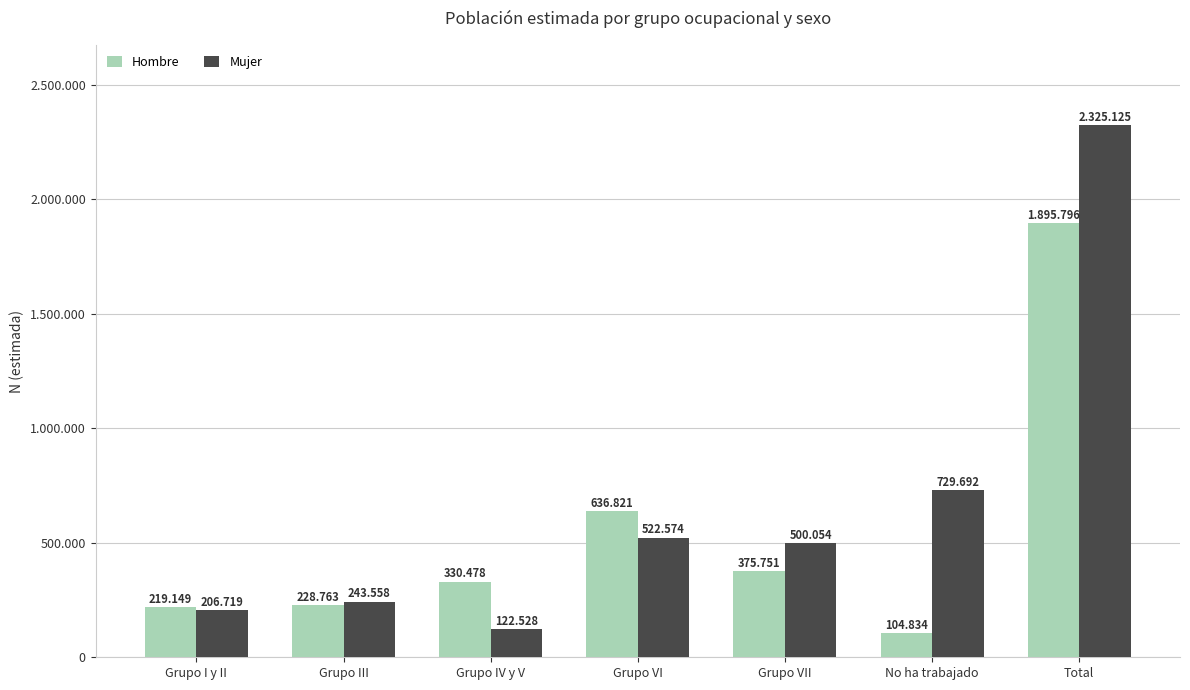

What are all the series names shown in the legend?

Hombre, Mujer